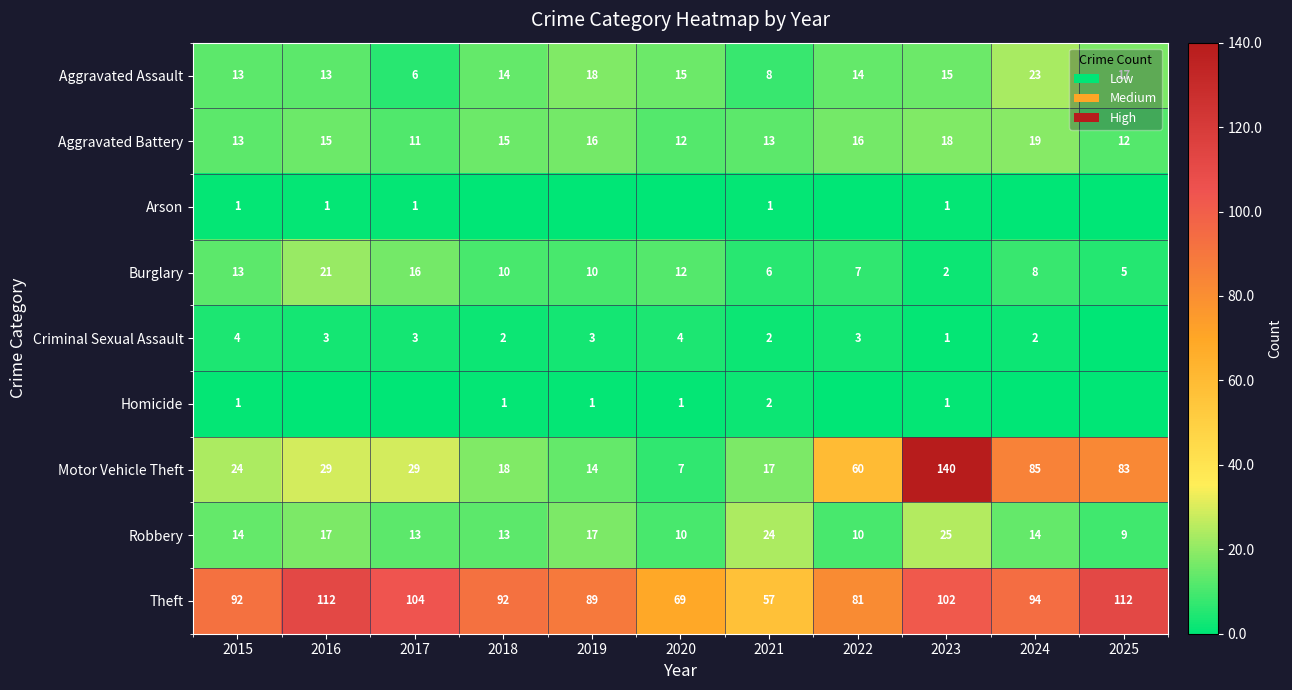

Between 2021 and 2023, which series saw the biggest shift?

Motor Vehicle Theft